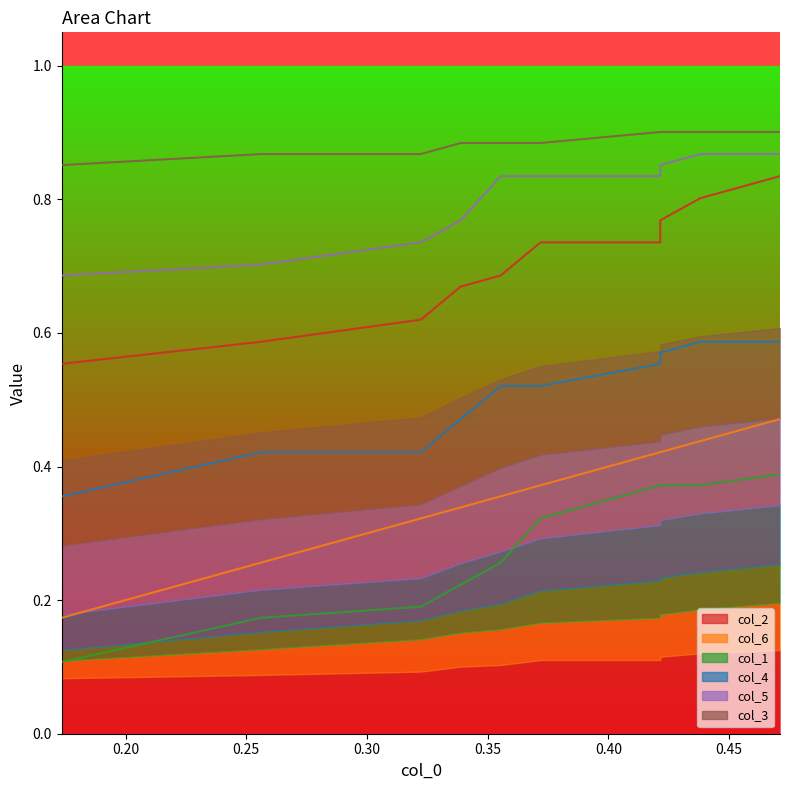

Which series has the largest range (max minus min)?

col_6